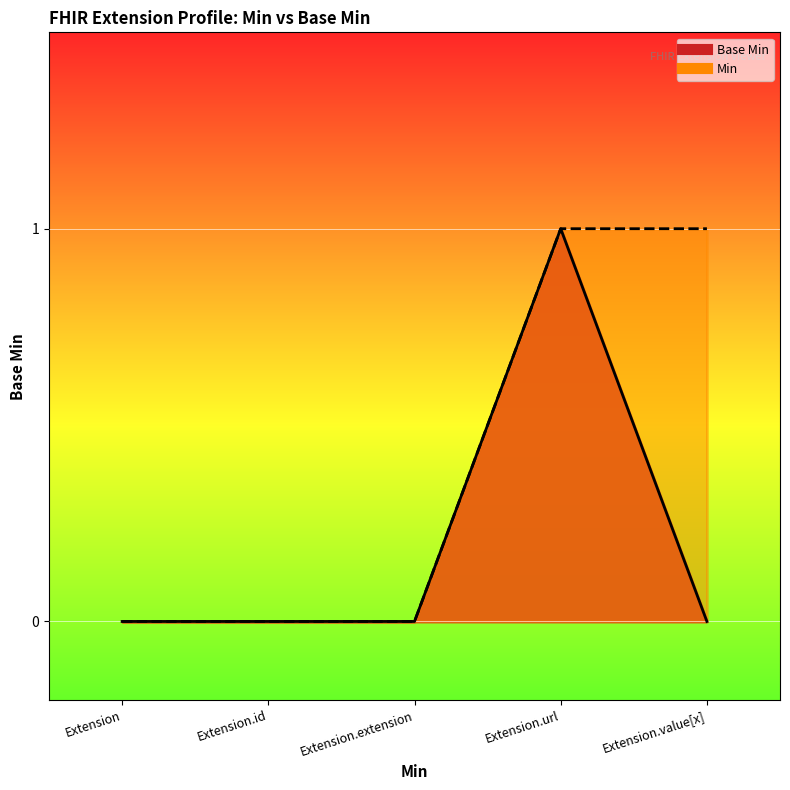

What is the difference between the maximum and minimum values?

1